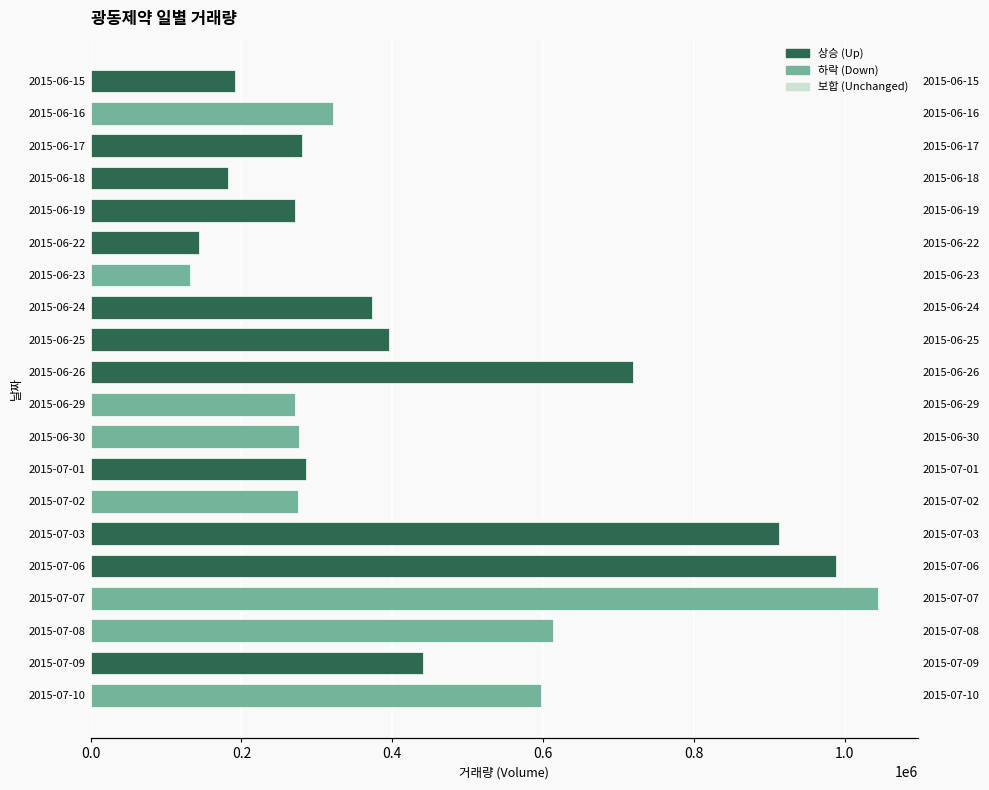

List the labels in order of value, smallest first.

2015-06-23, 2015-06-22, 2015-06-18, 2015-06-15, 2015-06-19, 2015-06-29, 2015-07-02, 2015-06-30, 2015-06-17, 2015-07-01, 2015-06-16, 2015-06-24, 2015-06-25, 2015-07-09, 2015-07-10, 2015-07-08, 2015-06-26, 2015-07-03, 2015-07-06, 2015-07-07